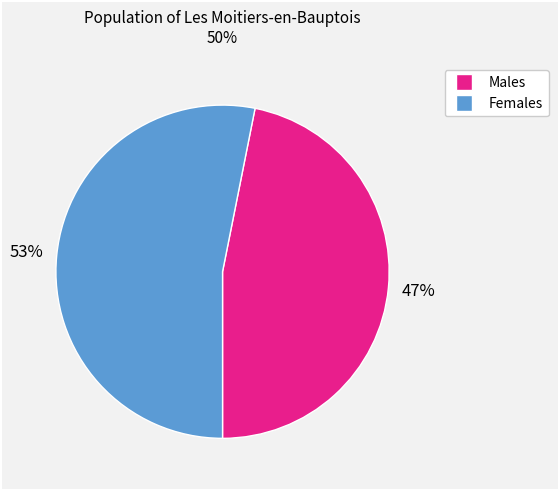

How many slices are in this pie chart?

2